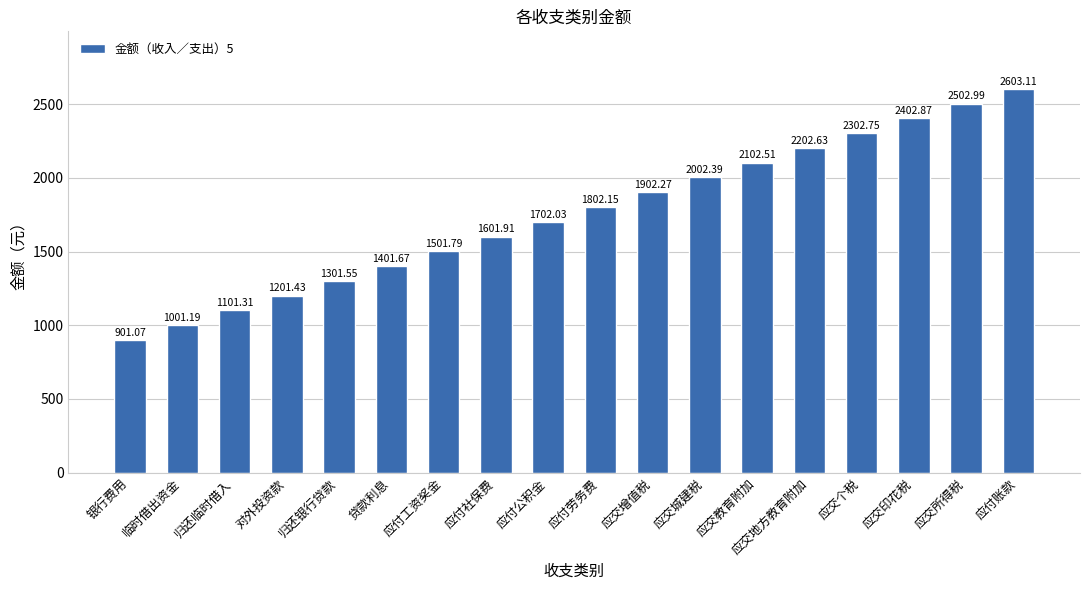

Where does the data first go above 1802?

应付劳务费